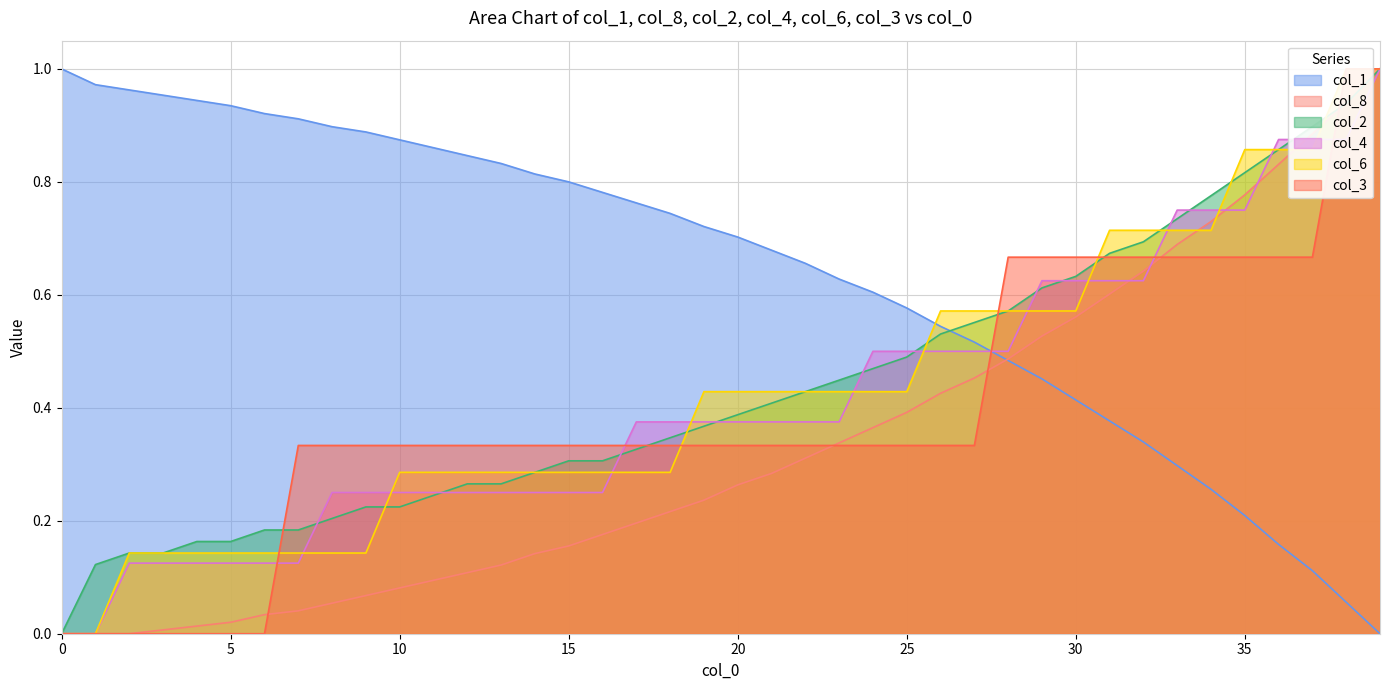

Which series changed the most between 2 and 20?

col_3